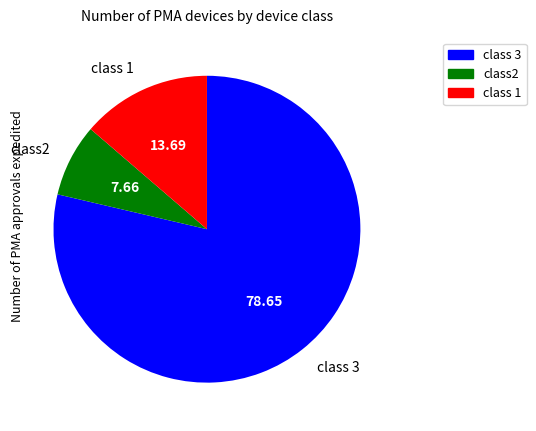

Is there any slice that represents more than half of the pie?

Yes